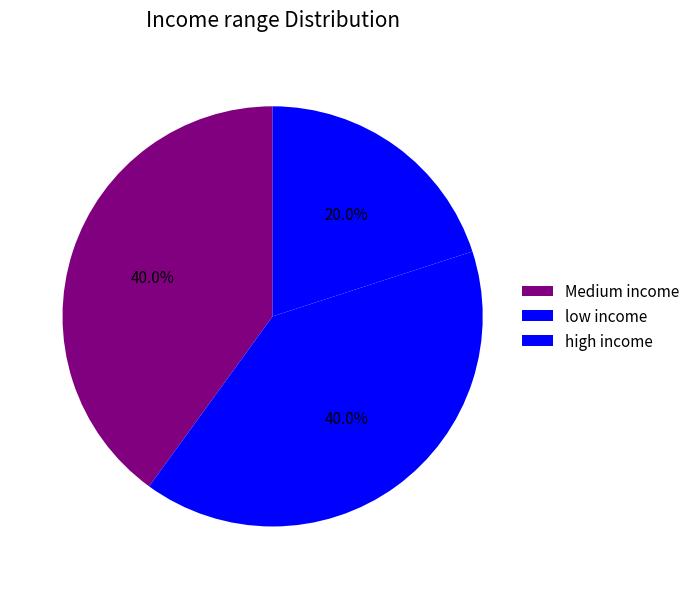

How many segments does this pie chart have?

3